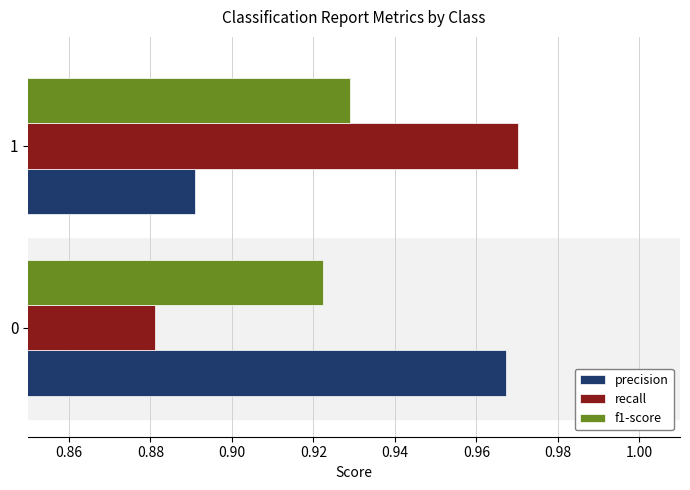

At which label does precision reach its peak?

0